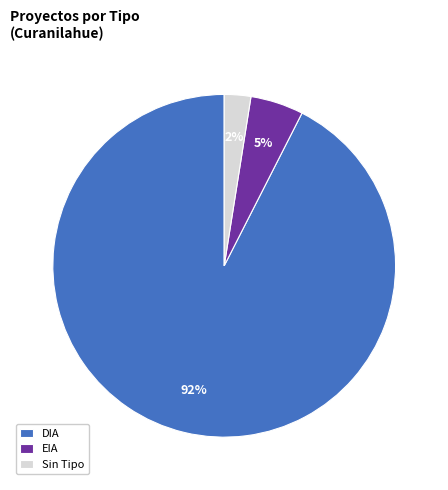

Is EIA the majority of the pie?

No